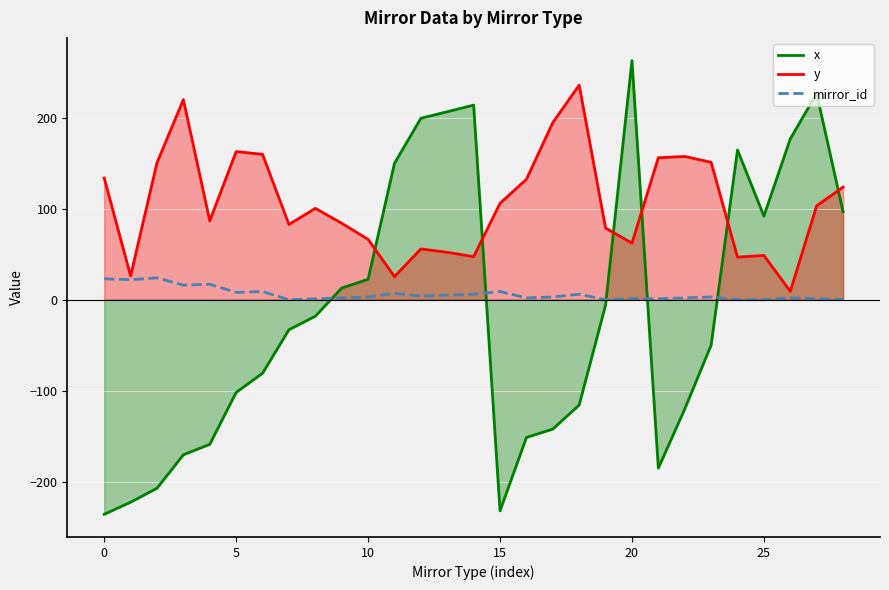

True or false: x has more than 0 interior local peaks.

True